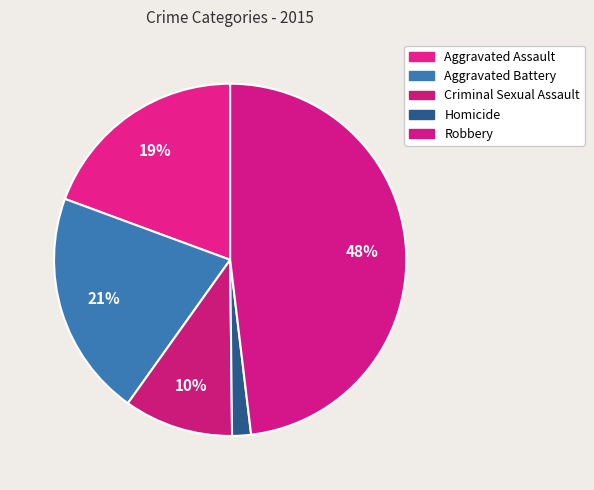

To the nearest percent, what percentage of the pie is Robbery?

48%